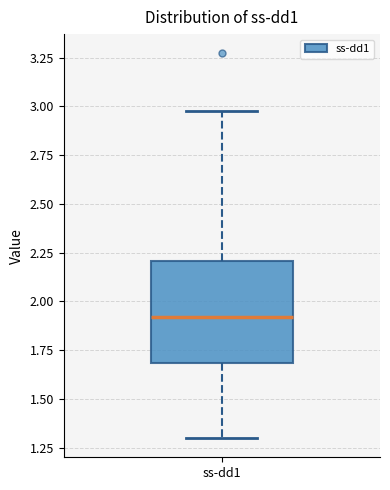

Read this box plot against the y-axis: the position of the median line, the range covered by the box, and the ends of both whiskers. The values are not printed on the chart, so give them approximately, as read against the axis.

median 1.9, box 1.7 to 2.2, whiskers 1.3 to 3.0